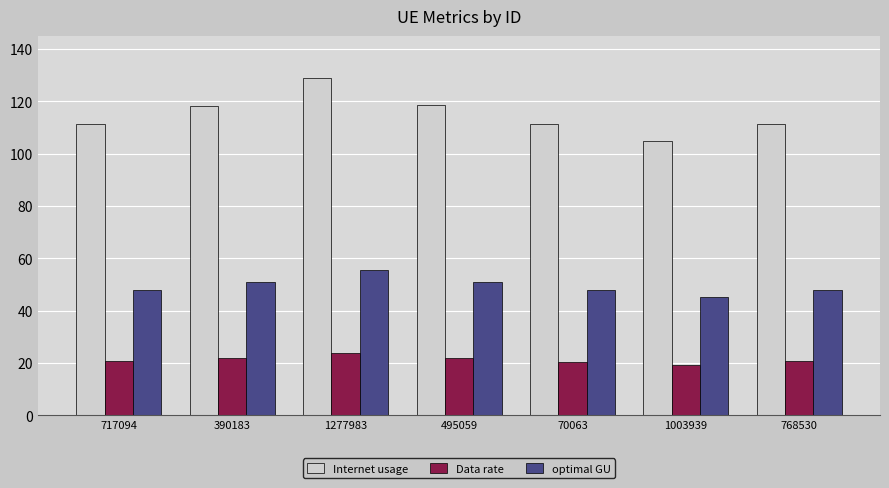

How many data points in Internet usage are above 111?

6